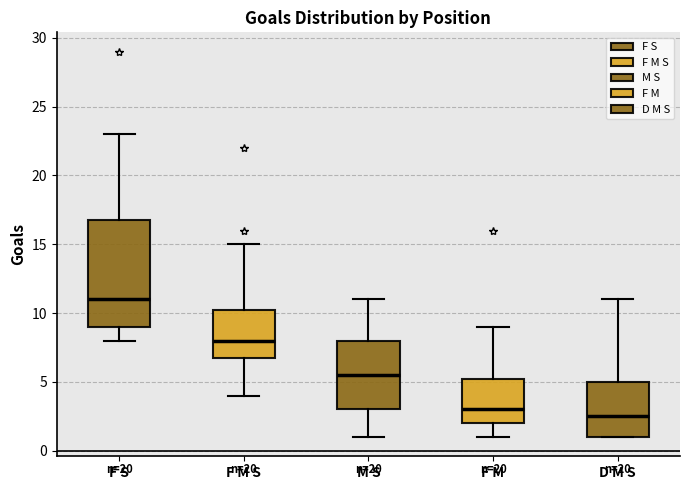

Which box is the tallest, from its lower edge to its upper edge?

F S